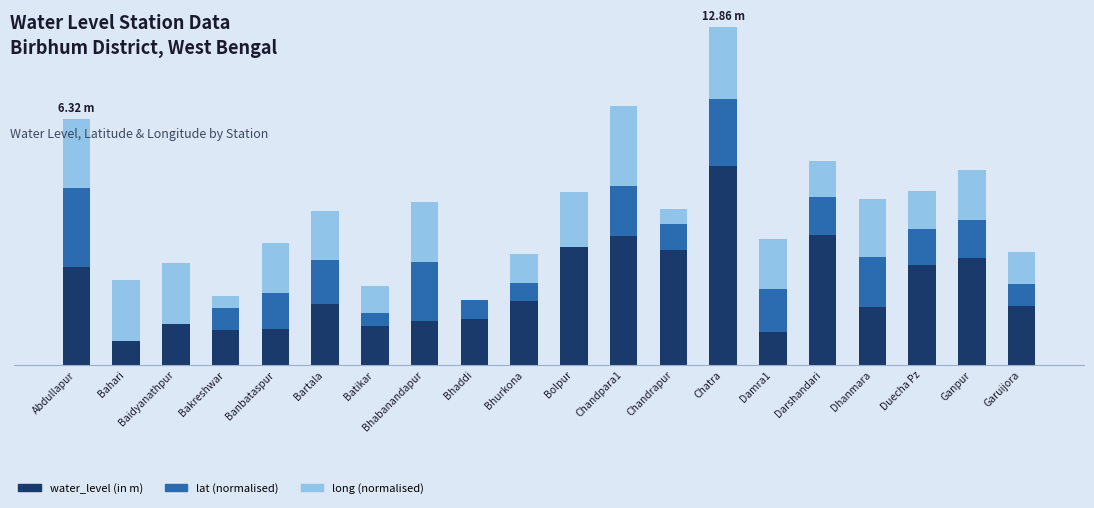

Are the bars horizontal?

No